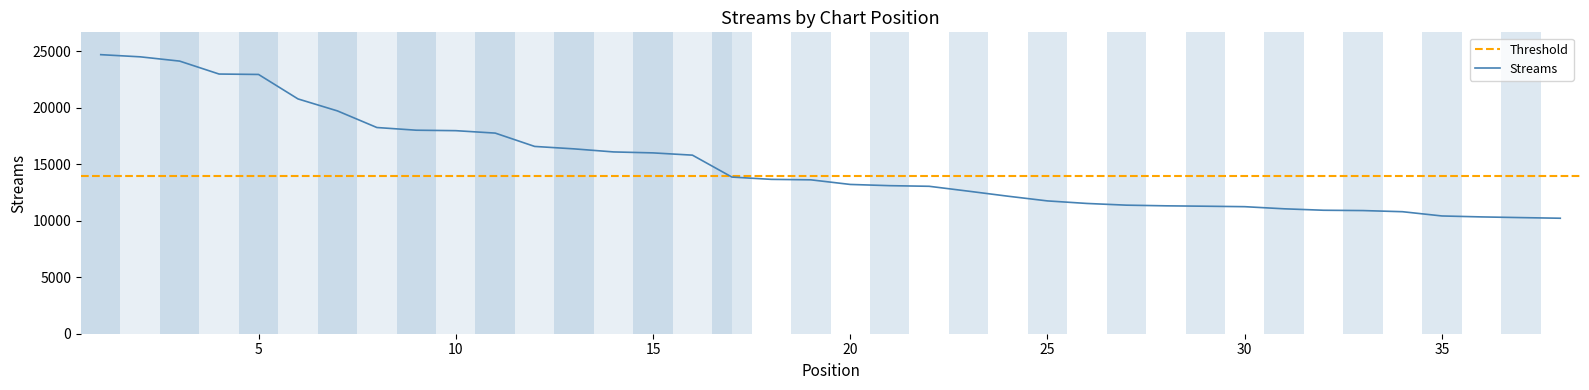

At which label is the value closest to 17474?

11